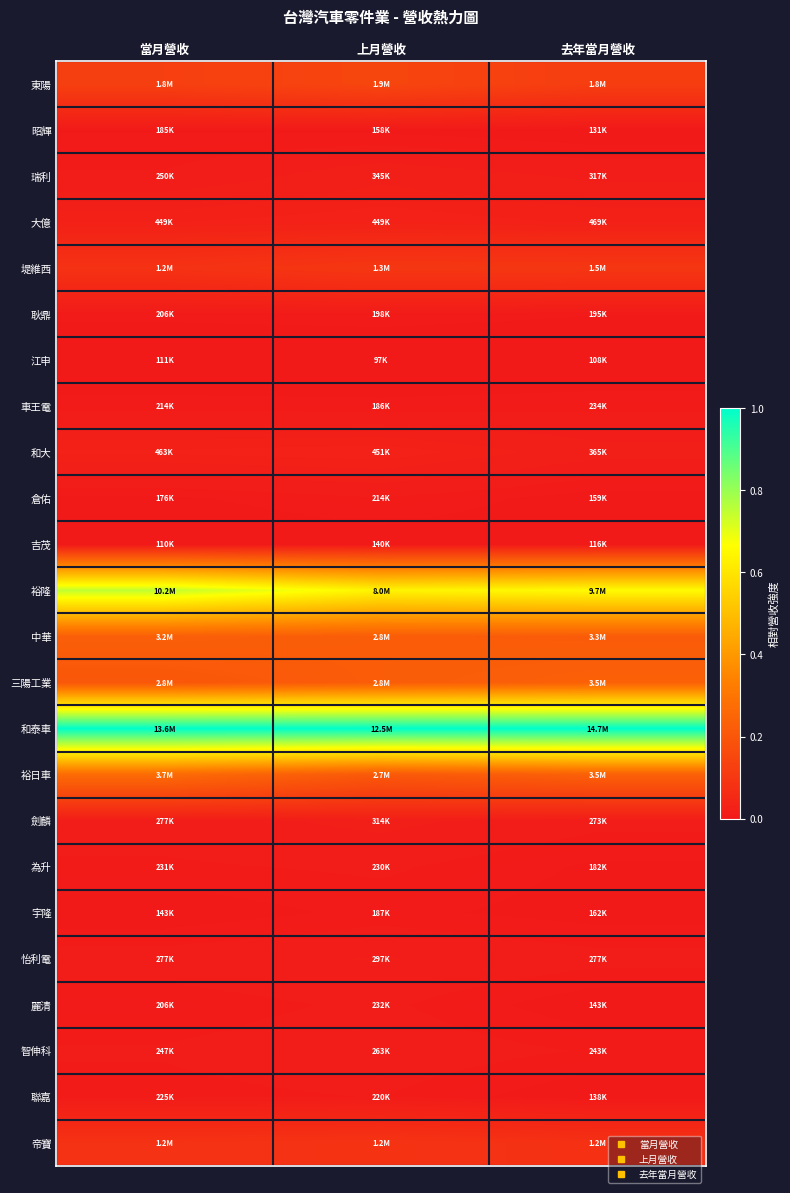

List the series in order of their peak value, lowest first.

江申, 吉茂, 昭輝, 宇隆, 耿鼎, 車王電, 倉佑, 聯嘉, 為升, 麗清, 智伸科, 怡利電, 劍麟, 瑞利, 大億, 和大, 帝寶, 堤維西, 東陽, 中華, 三陽工業, 裕日車, 裕隆, 和泰車